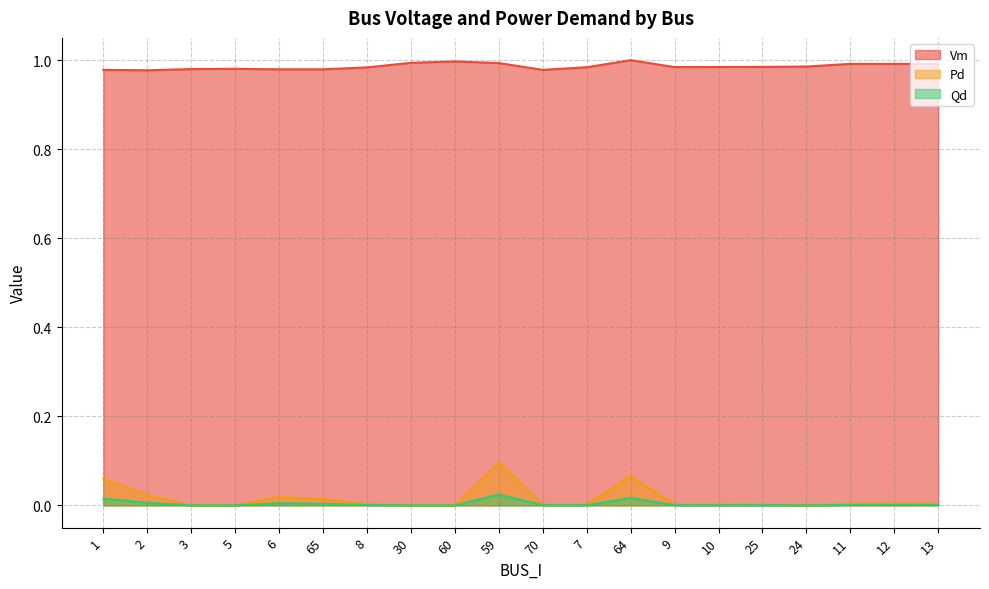

At which label is Qd closest to 0?

3